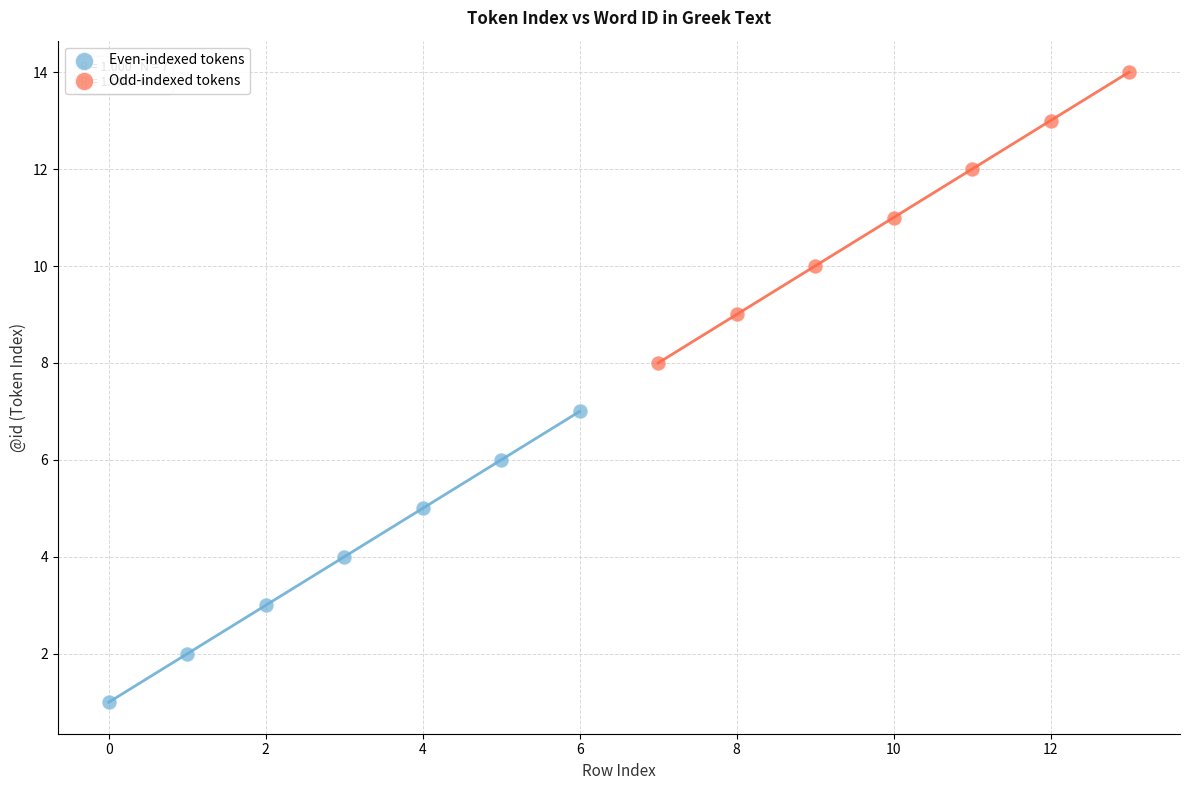

Which series reaches the minimum Y coordinate?

Even-indexed tokens